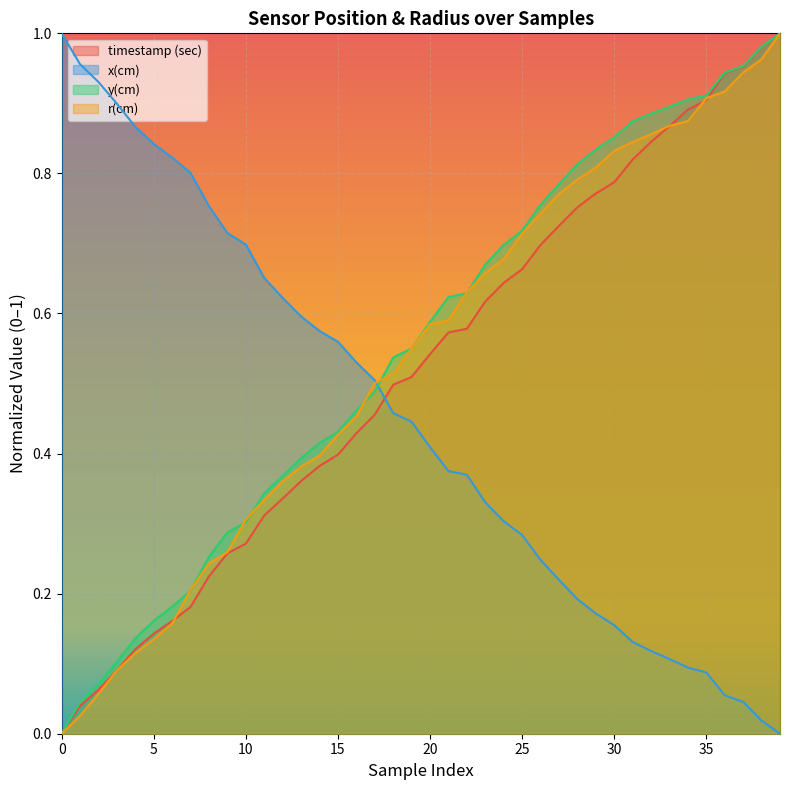

Reading right to left, list all the values displayed in this chart.

timestamp (sec): 1.0	1.0	1.0	0.9	0.9	0.9	0.9	0.8	0.8	0.8	0.8	0.8	0.7	0.7	0.7	0.6	0.6	0.6	0.6	0.5	0.5	0.5	0.5	0.4	0.4	0.4	0.4	0.3	0.3	0.3	0.3	0.2	0.2	0.2	0.1	0.1	0.1	0.1	0.0	0.0
x(cm): 0.0	0.0	0.0	0.1	0.1	0.1	0.1	0.1	0.1	0.2	0.2	0.2	0.2	0.2	0.3	0.3	0.3	0.4	0.4	0.4	0.4	0.5	0.5	0.5	0.6	0.6	0.6	0.6	0.7	0.7	0.7	0.8	0.8	0.8	0.8	0.9	0.9	0.9	1.0	1.0
y(cm): 1.0	1.0	1.0	0.9	0.9	0.9	0.9	0.9	0.9	0.9	0.8	0.8	0.8	0.8	0.7	0.7	0.7	0.6	0.6	0.6	0.6	0.5	0.5	0.5	0.4	0.4	0.4	0.4	0.3	0.3	0.3	0.3	0.2	0.2	0.2	0.1	0.1	0.1	0.0	0.0
r(cm): 1.0	1.0	0.9	0.9	0.9	0.9	0.9	0.9	0.8	0.8	0.8	0.8	0.8	0.7	0.7	0.7	0.7	0.6	0.6	0.6	0.6	0.5	0.5	0.5	0.4	0.4	0.4	0.4	0.3	0.3	0.3	0.2	0.2	0.2	0.1	0.1	0.1	0.1	0.0	0.0